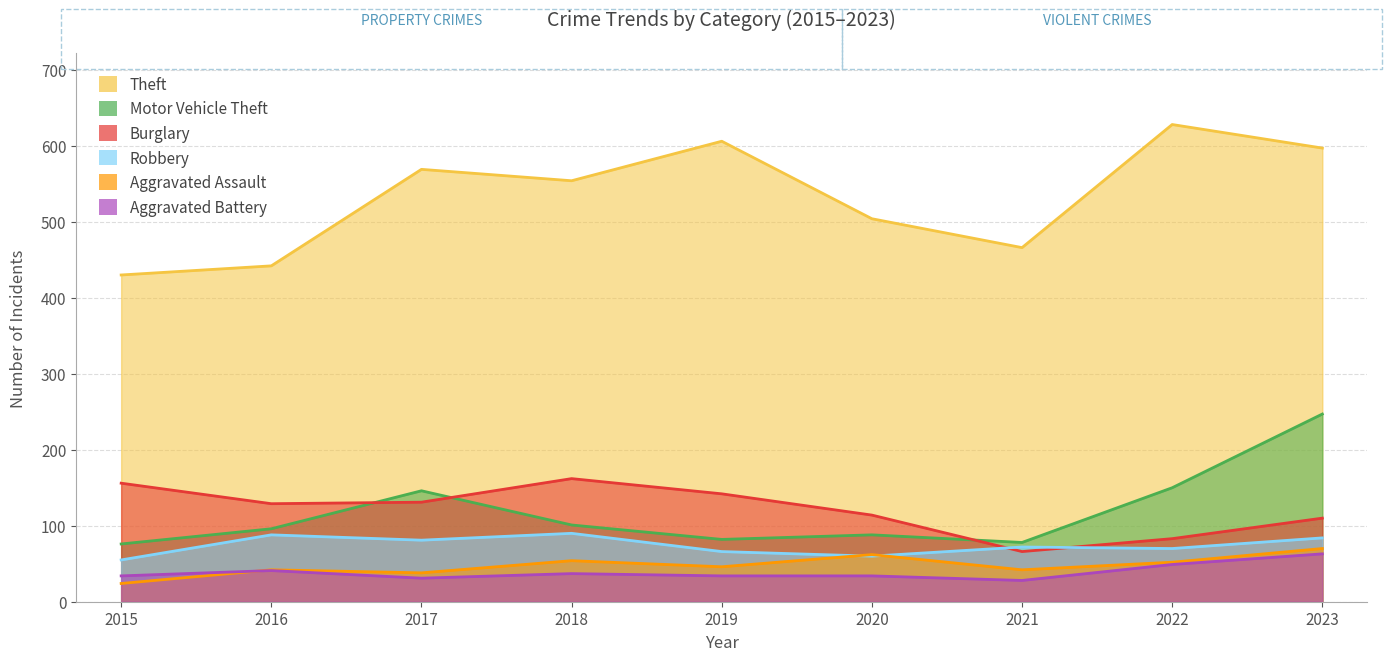

Where is the first local maximum for Motor Vehicle Theft?

2017